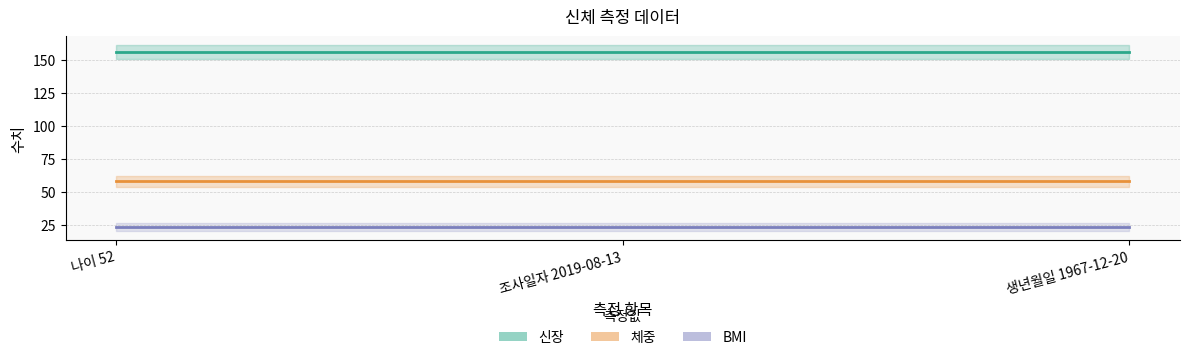

What is the sum of all 신장 values?

468.0